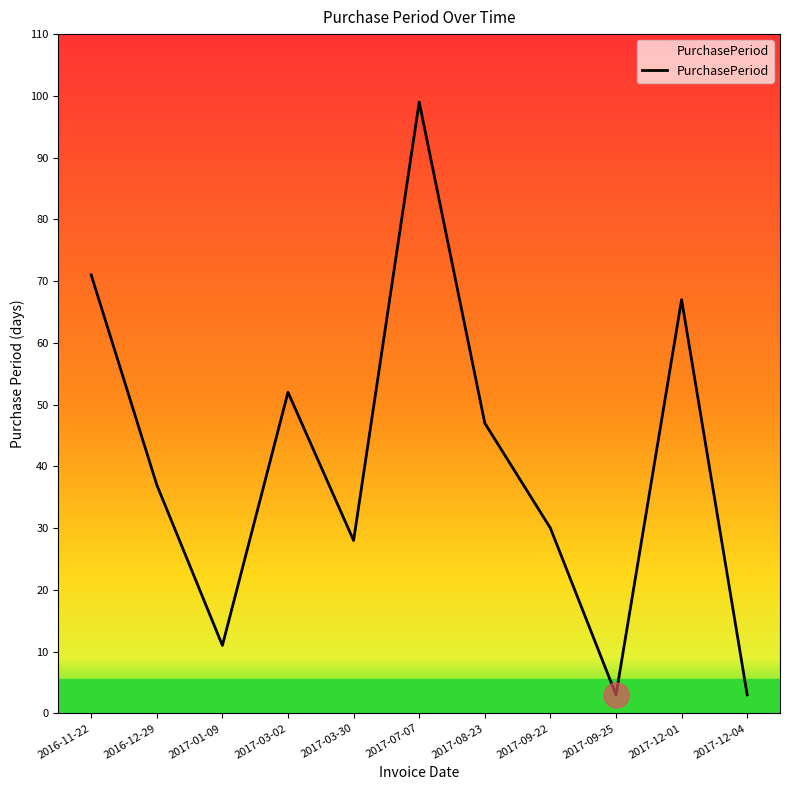

What is the difference between the maximum and minimum values?

96